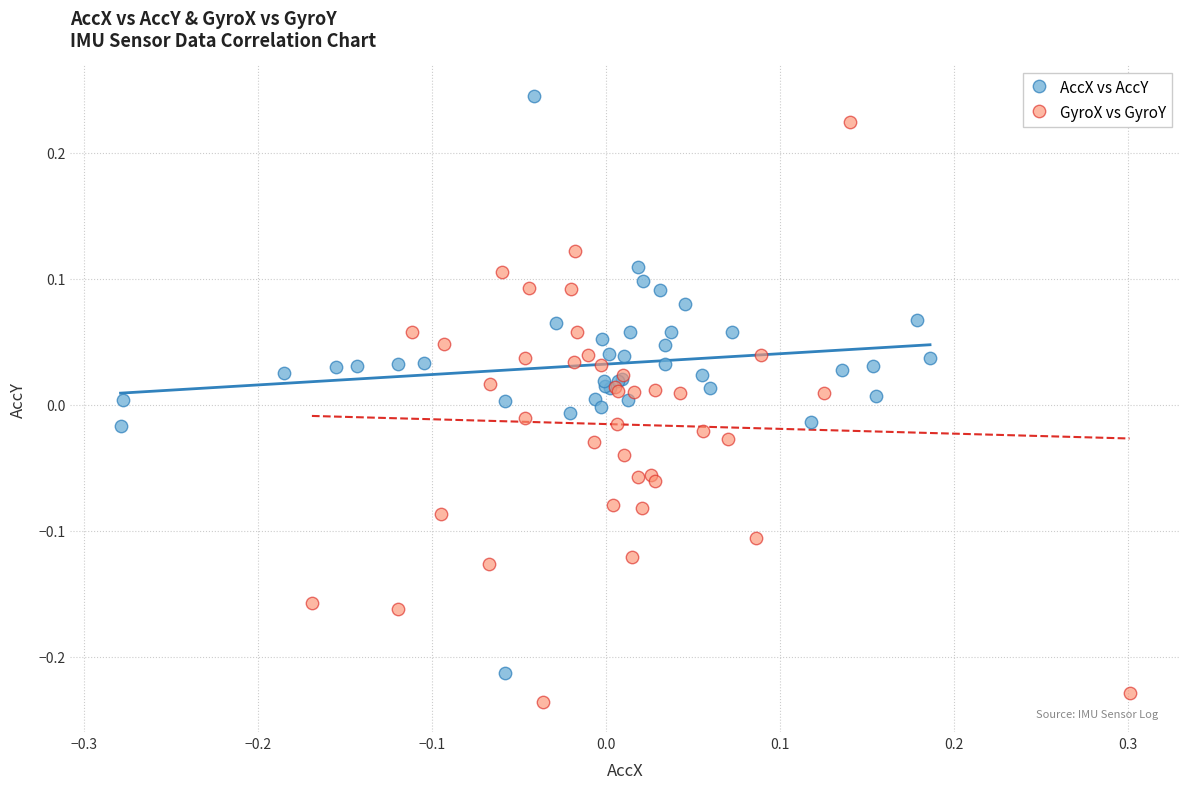

Which series reaches the minimum Y coordinate?

GyroX vs GyroY